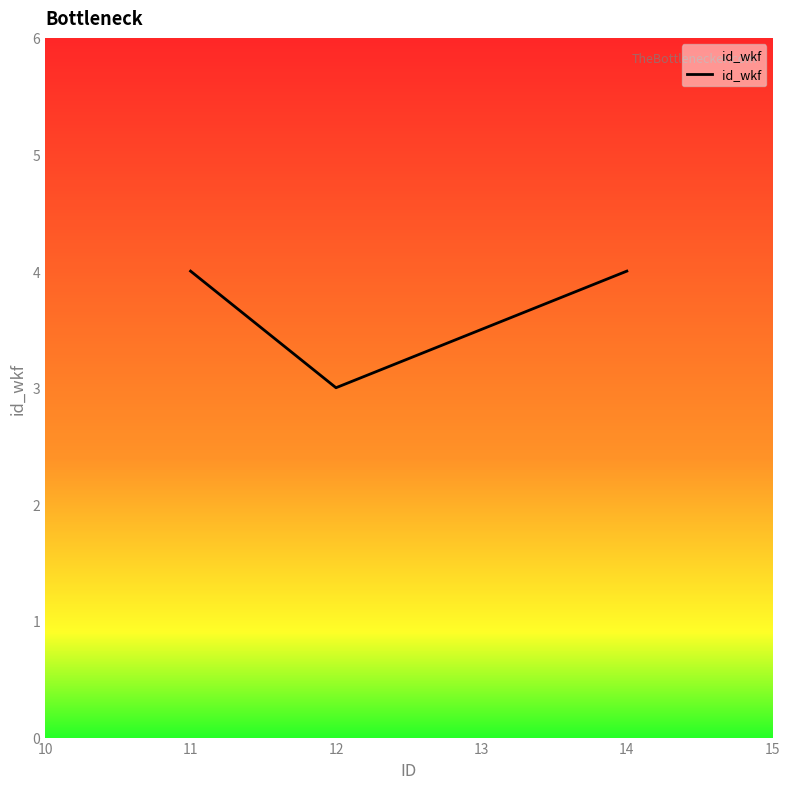

What is the maximum value shown in the chart?

4